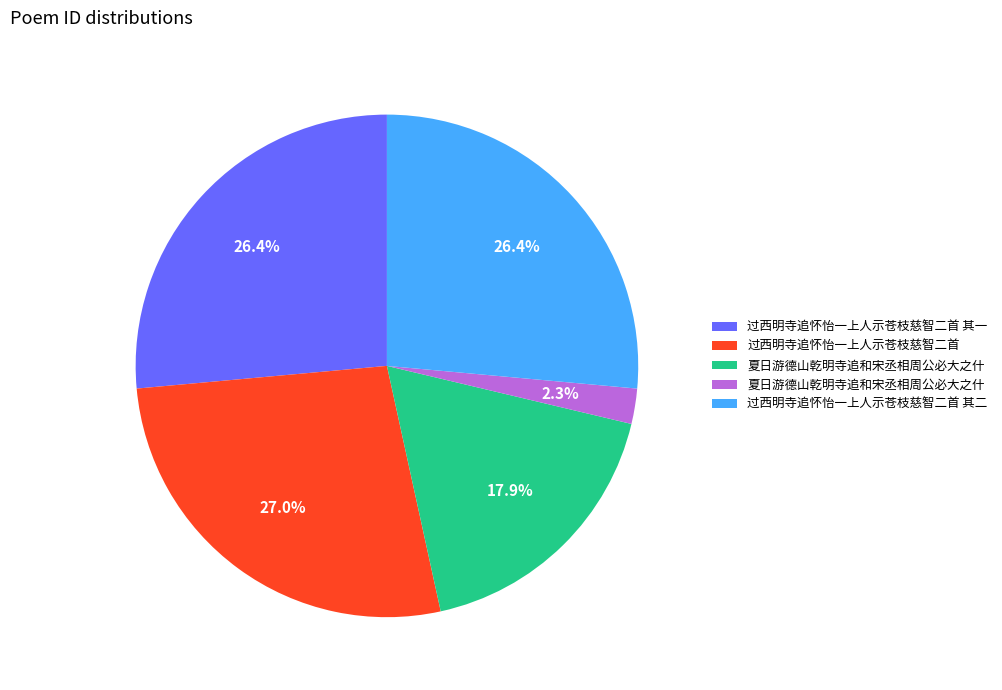

Does any single category account for the majority?

No